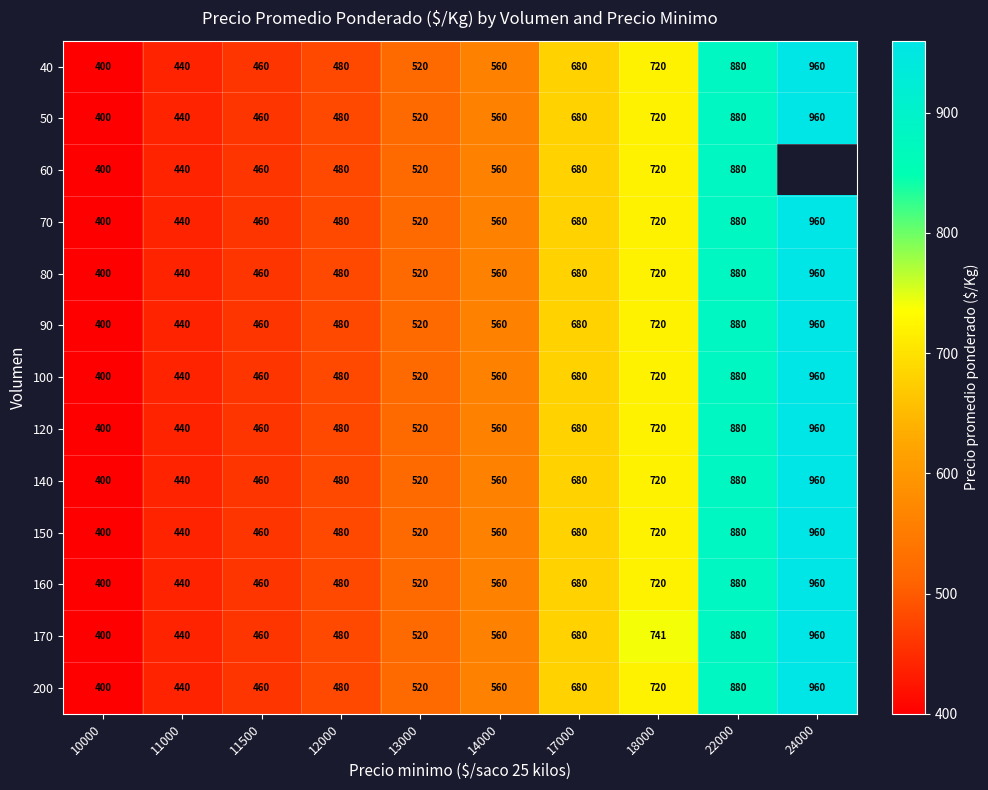

Which category has the highest value in the 70 series?

24000